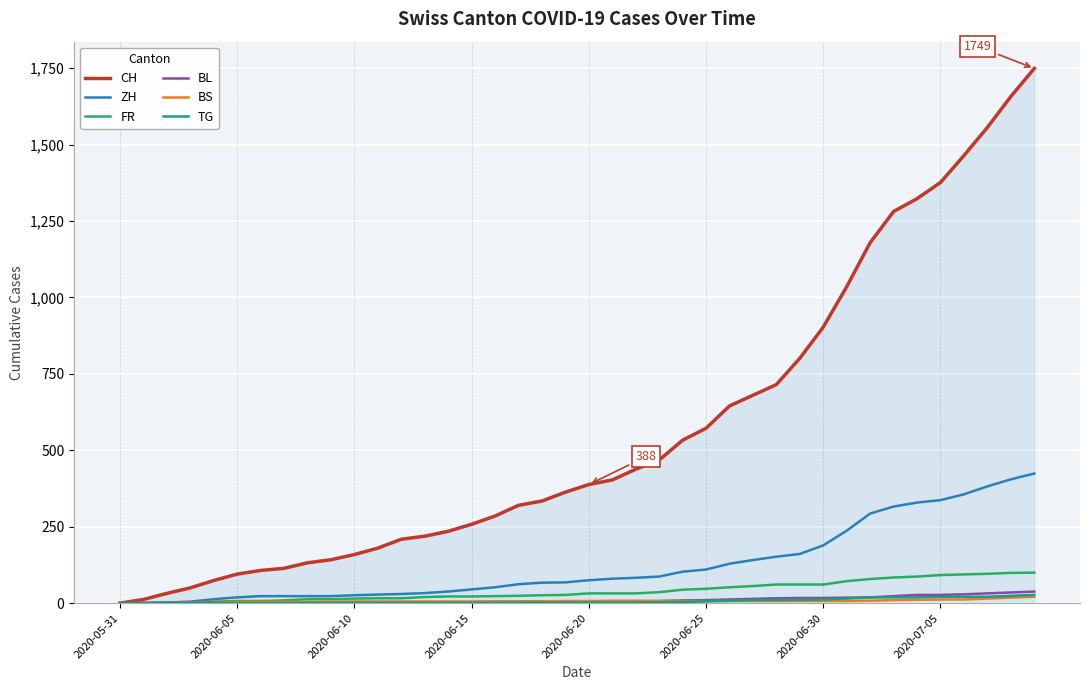

What is the maximum value shown in the chart?

1749